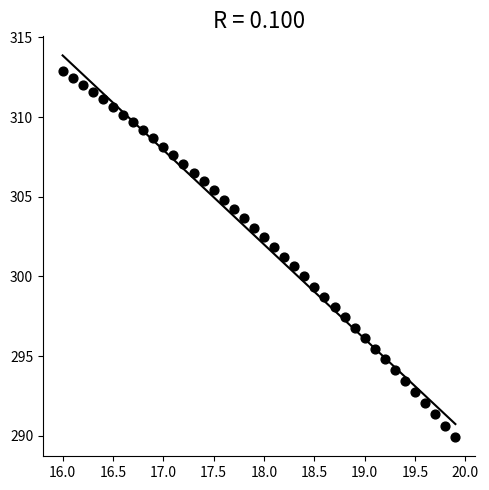

What is the range of X values (max minus min)?

3.9